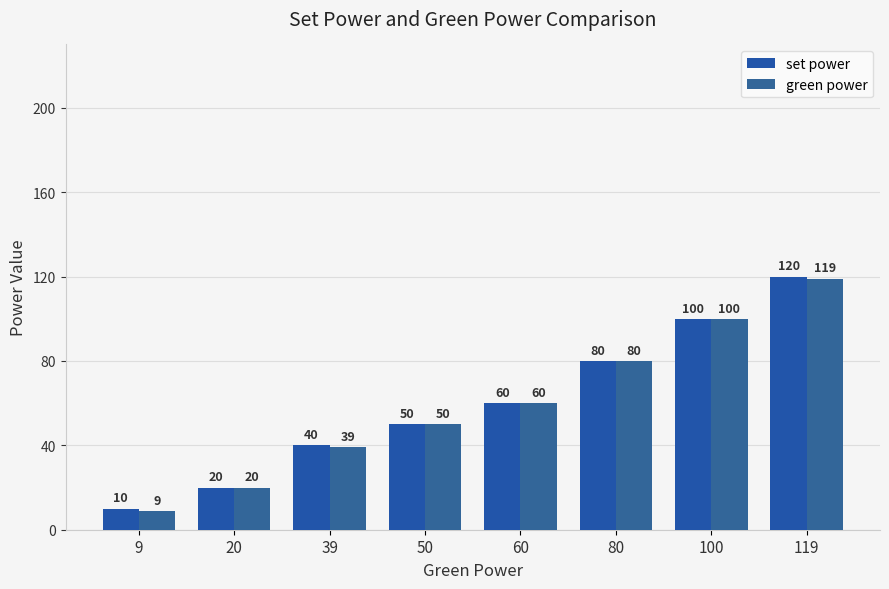

What is the sum of the green power values at 119 and 80?

199